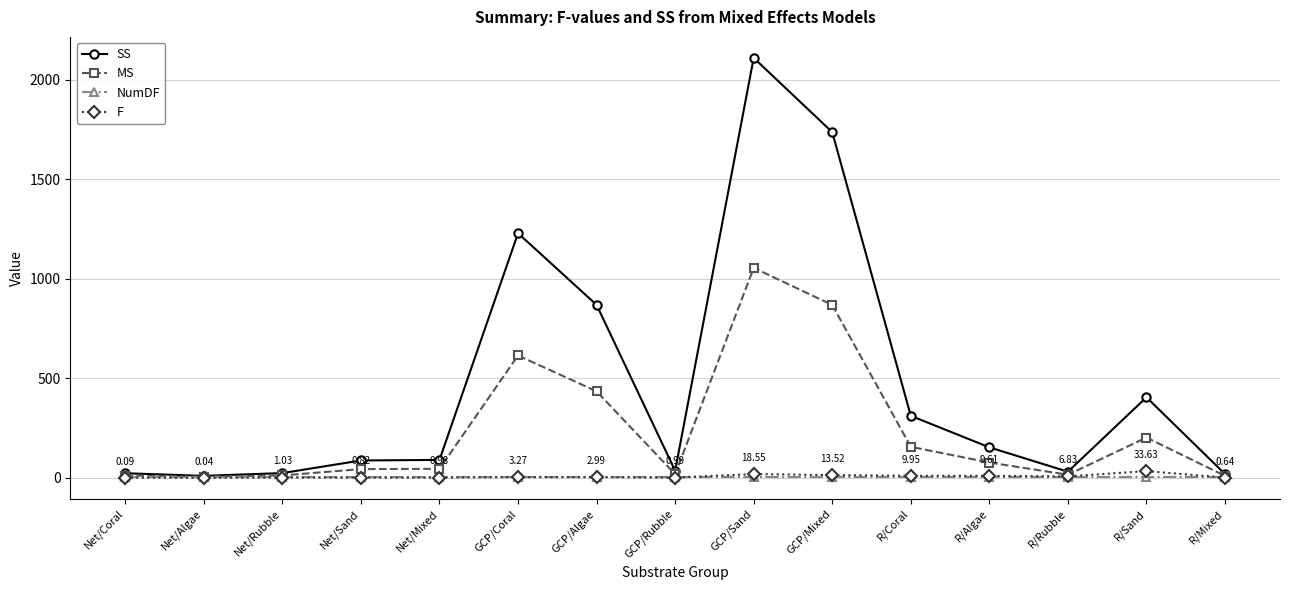

What is the difference between the maximum and minimum values in the F series?

33.6